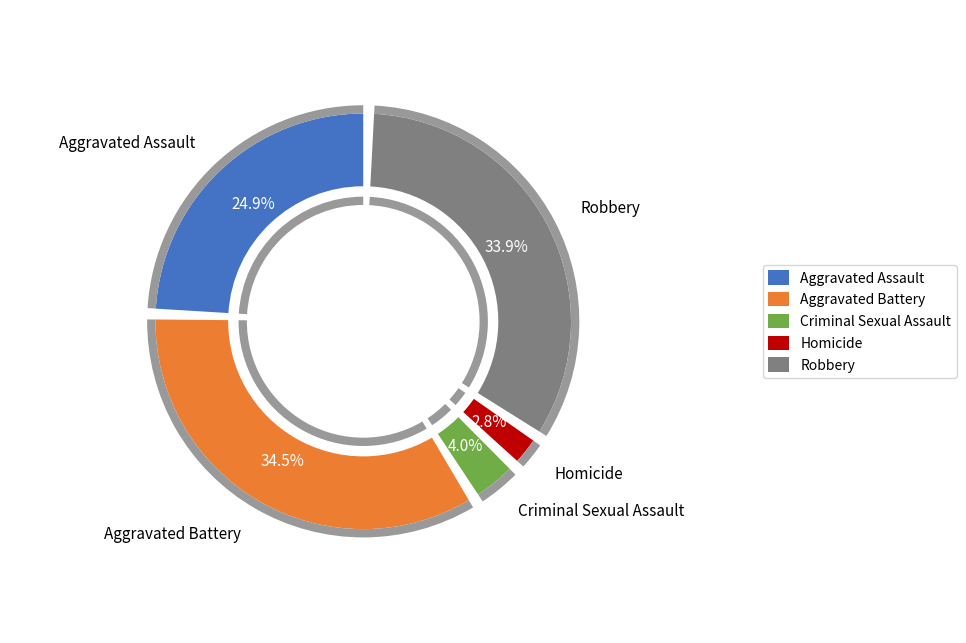

Rank the categories by value from lowest to highest.

Homicide, Criminal Sexual Assault, Aggravated Assault, Robbery, Aggravated Battery